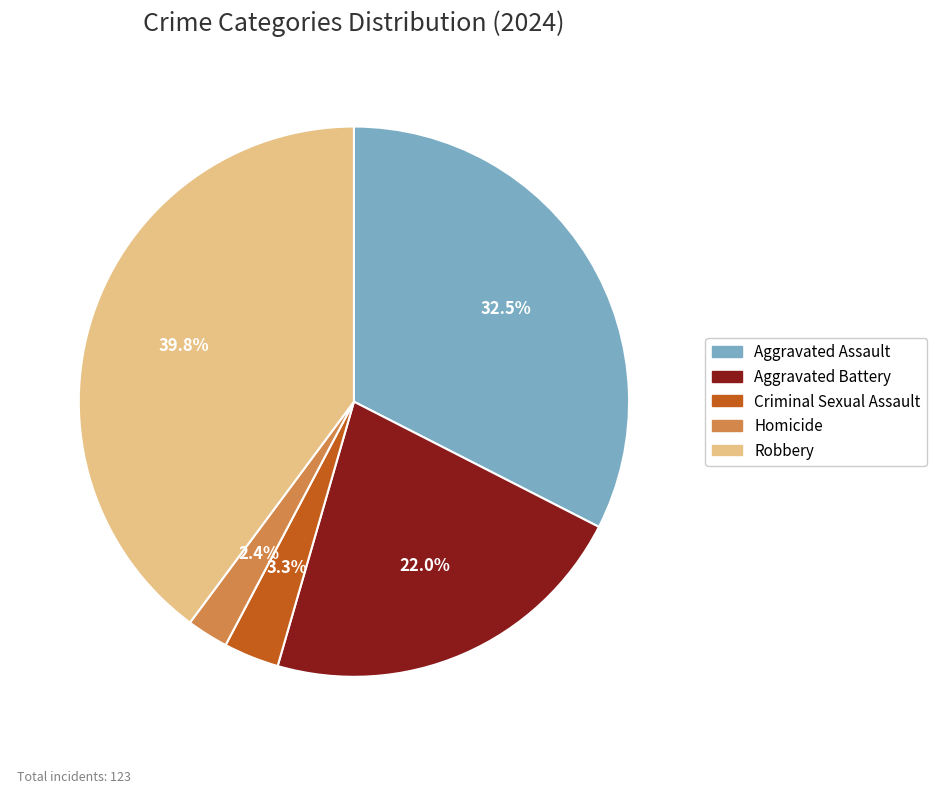

Is it true that Aggravated Battery is 30% of the pie?

False